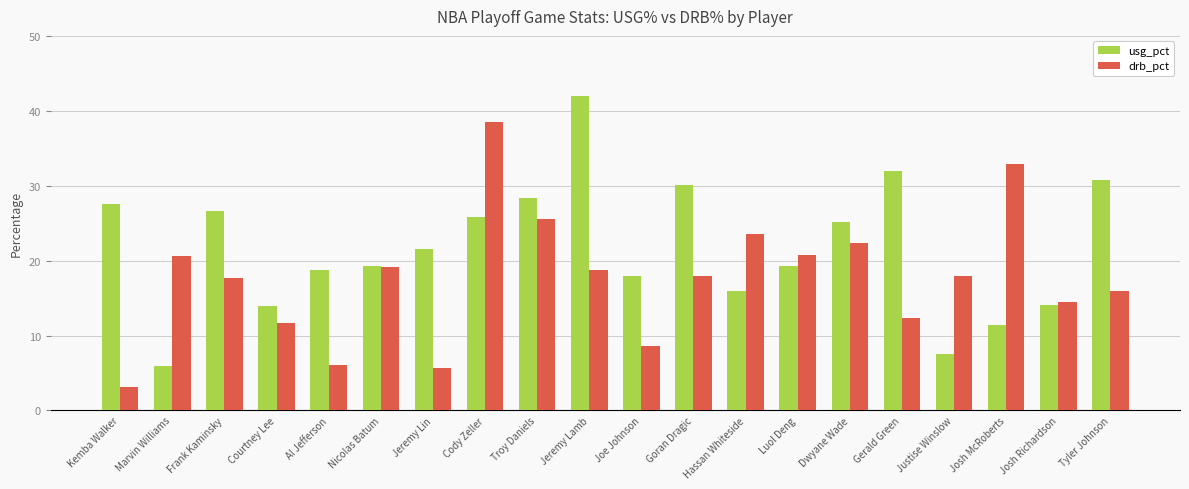

What is the maximum value for usg_pct?

42.0